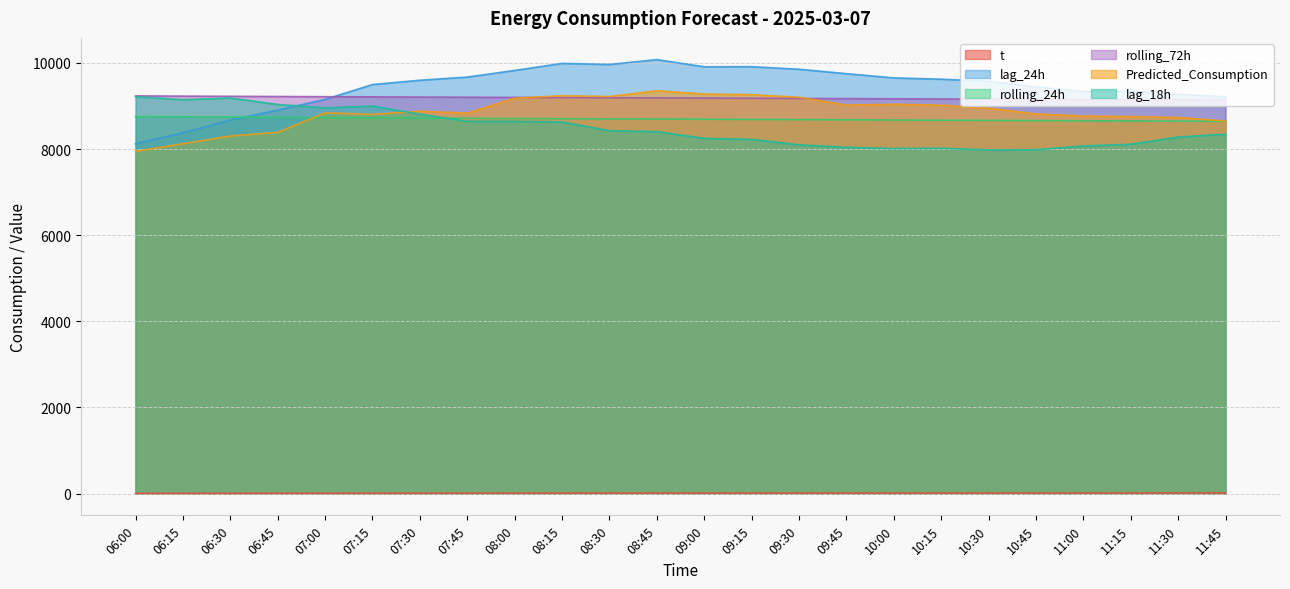

True or false: lag_18h has more than 0 points higher than both neighbors.

True